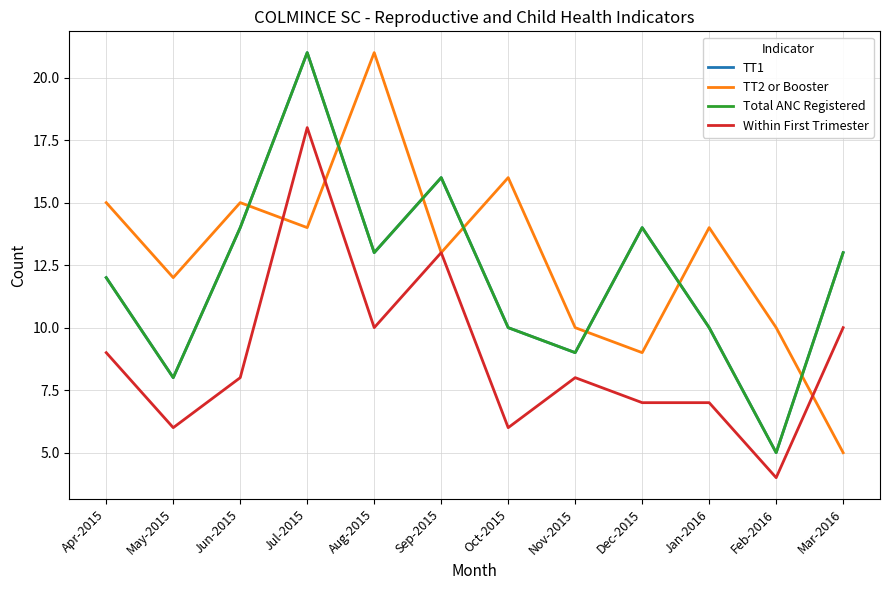

How many lines are shown in the chart?

4